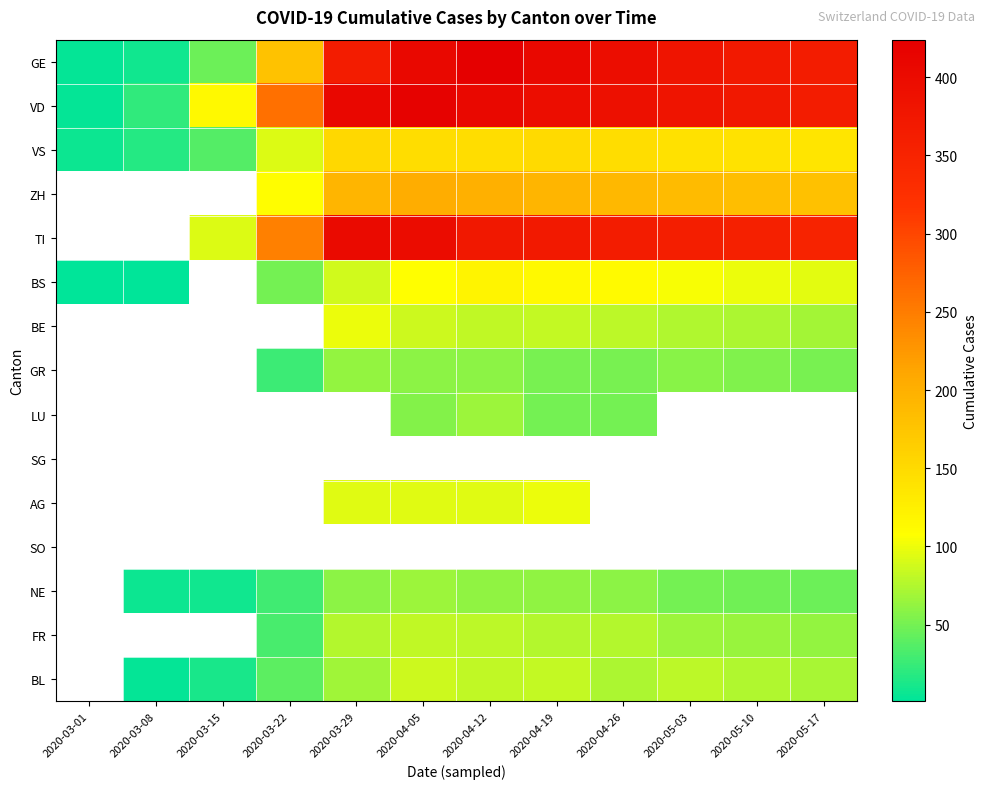

Which series has the widest spread of values?

GE